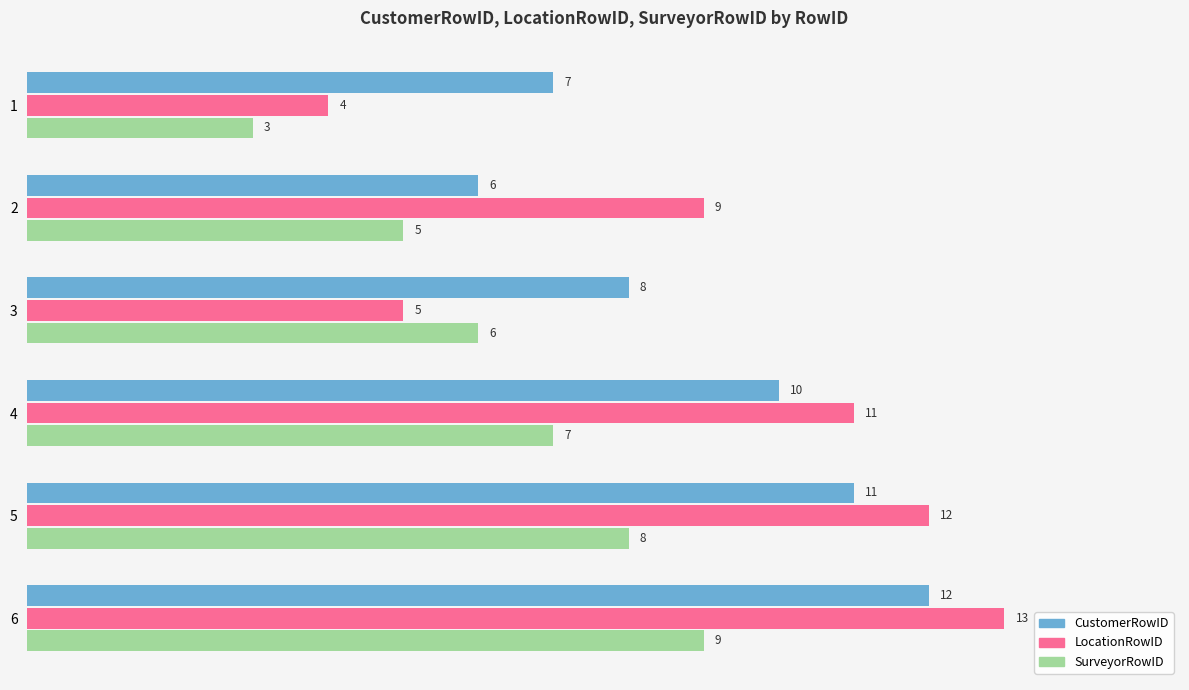

What is the greatest value displayed?

13